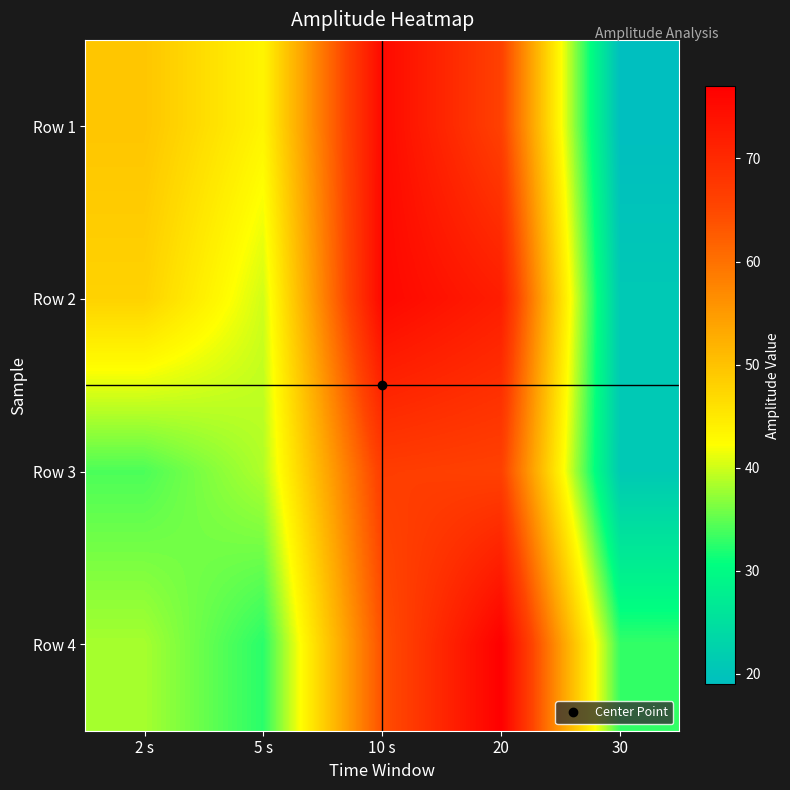

Reading left to right, transcribe all the data shown in this chart.

Row 1: 2 s=49.5	5 s=43.4	10 s=75.3	20=66.0	30=19.0
Row 2: 2 s=47.9	5 s=40.1	10 s=75.7	20=72.0	30=21.0
Row 3: 2 s=34.1	5 s=38.6	10 s=66.7	20=66.0	30=21.0
Row 4: 2 s=38.2	5 s=32.5	10 s=63.9	20=77.0	30=33.0